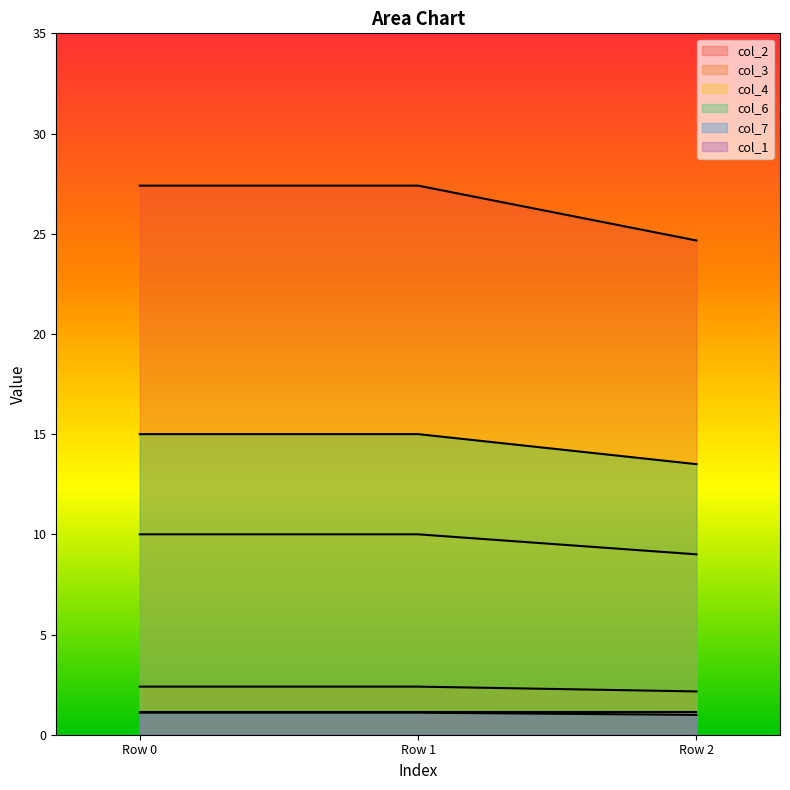

Reading right to left, transcribe all the data shown in this chart.

col_2: 2.2	2.4	2.4
col_3: 24.7	27.4	27.4
col_4: 13.5	15.0	15.0
col_6: 9.0	10.0	10.0
col_7: 1.0	1.1	1.1